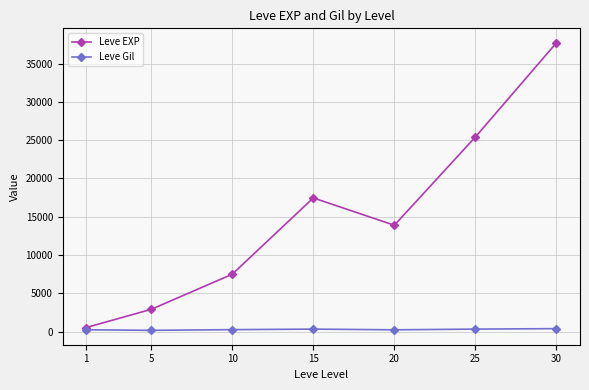

At which category is the sum across all series the highest?

30